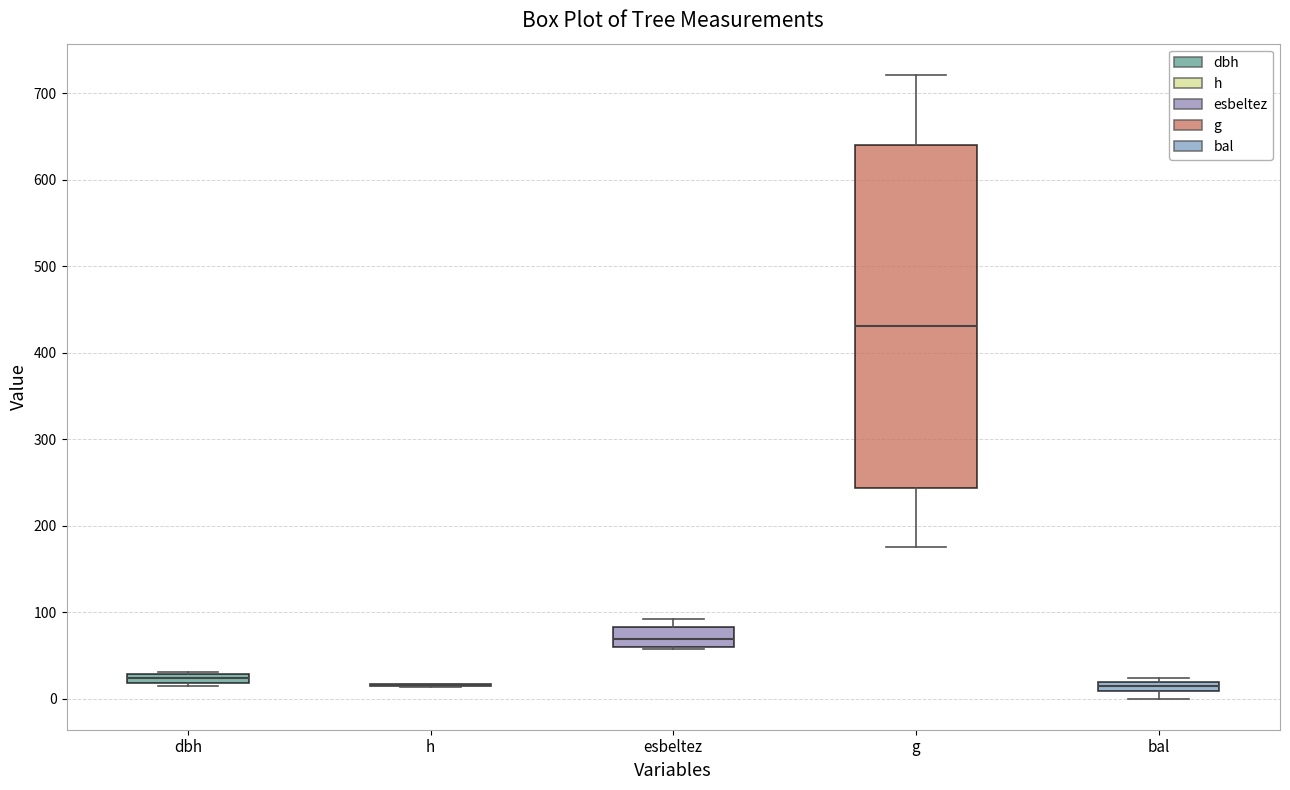

Comparing the boxes themselves (not the whiskers), which one is the tallest?

g